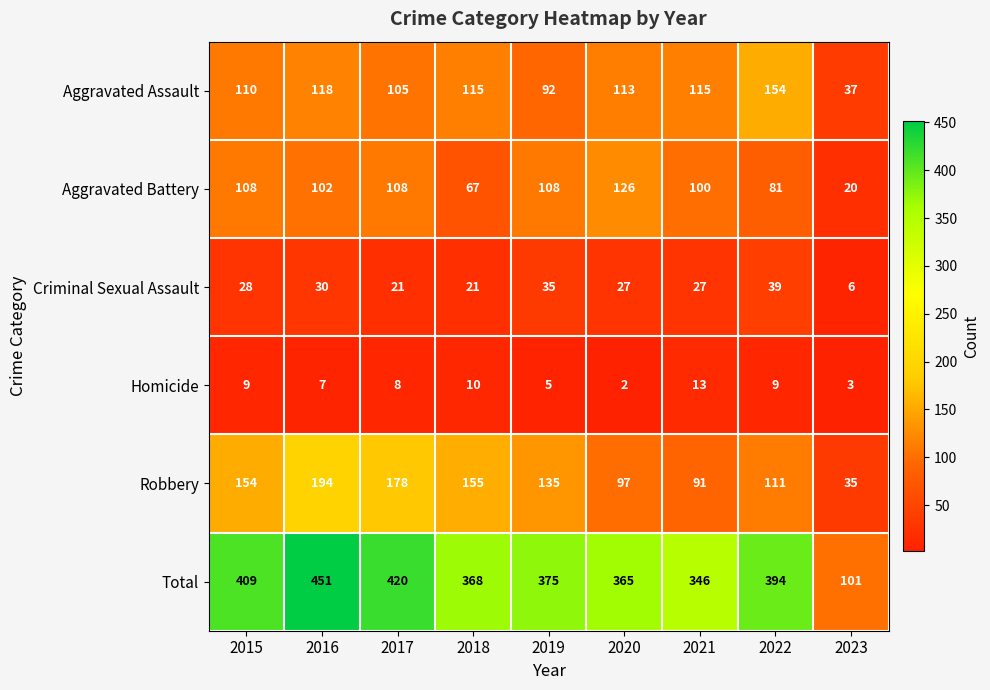

Where is Aggravated Assault nearest to the value 95?

2019